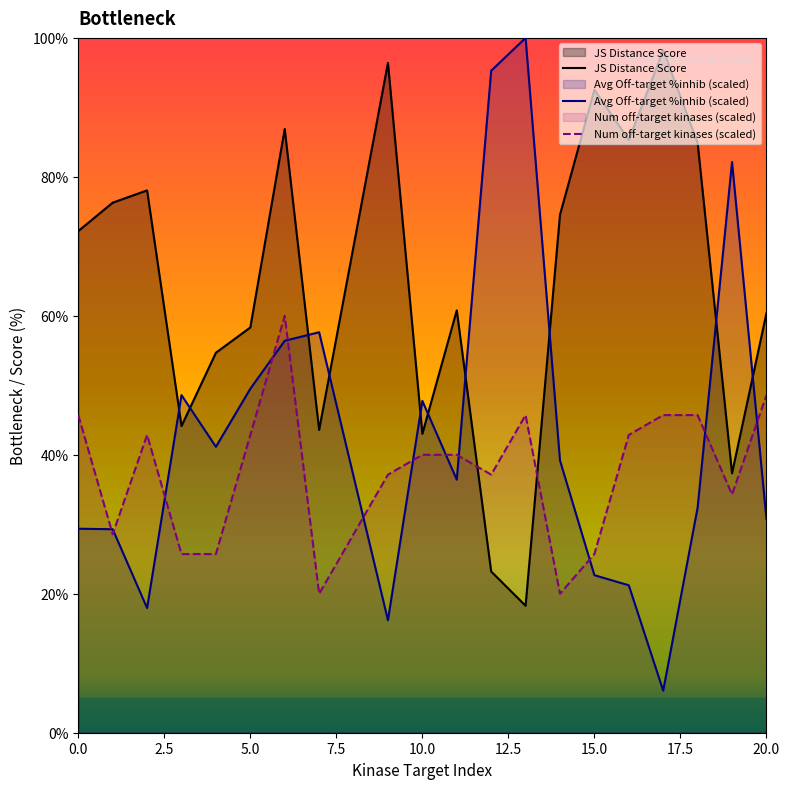

The Num off-target kinases (scaled) series shows 42.9 at 5.0. True or false?

True